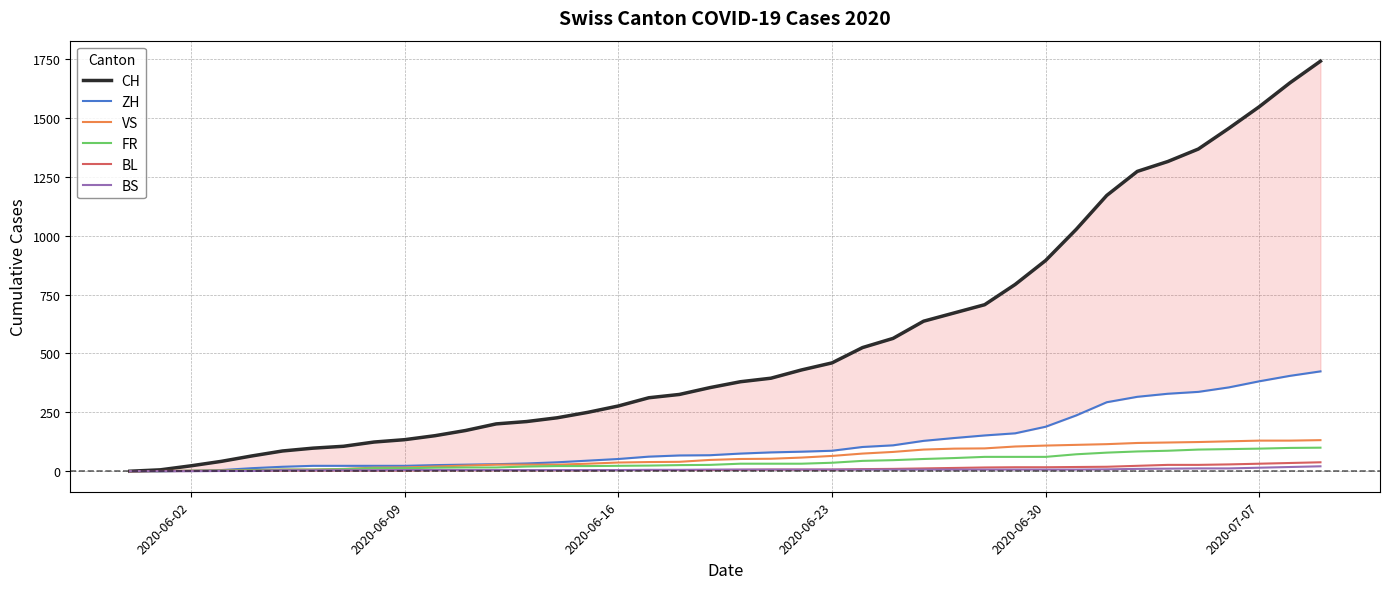

Which series has the largest range (max minus min)?

CH